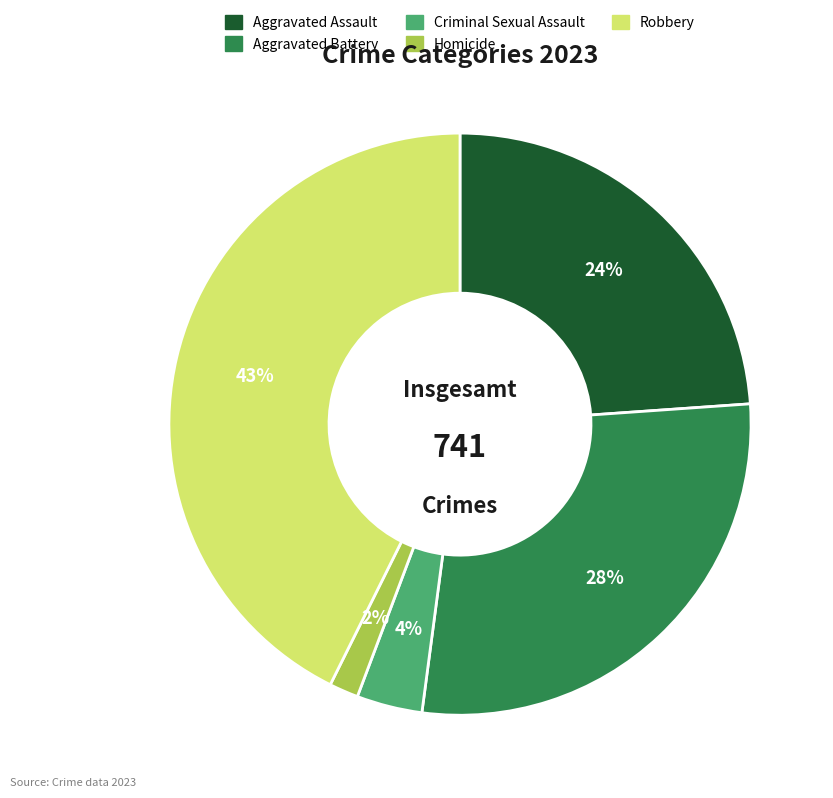

What is the largest slice in the pie chart?

Robbery